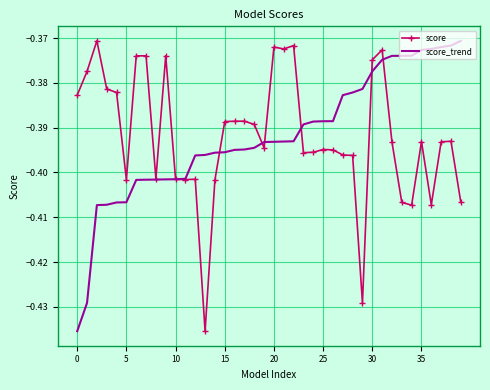

What is the maximum value shown in the chart?

-0.4